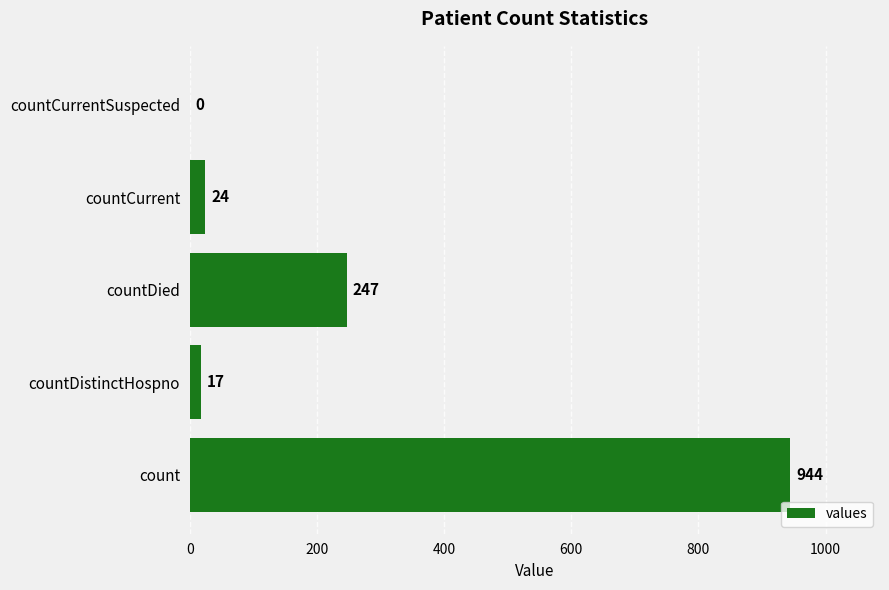

How many positive values are there?

4